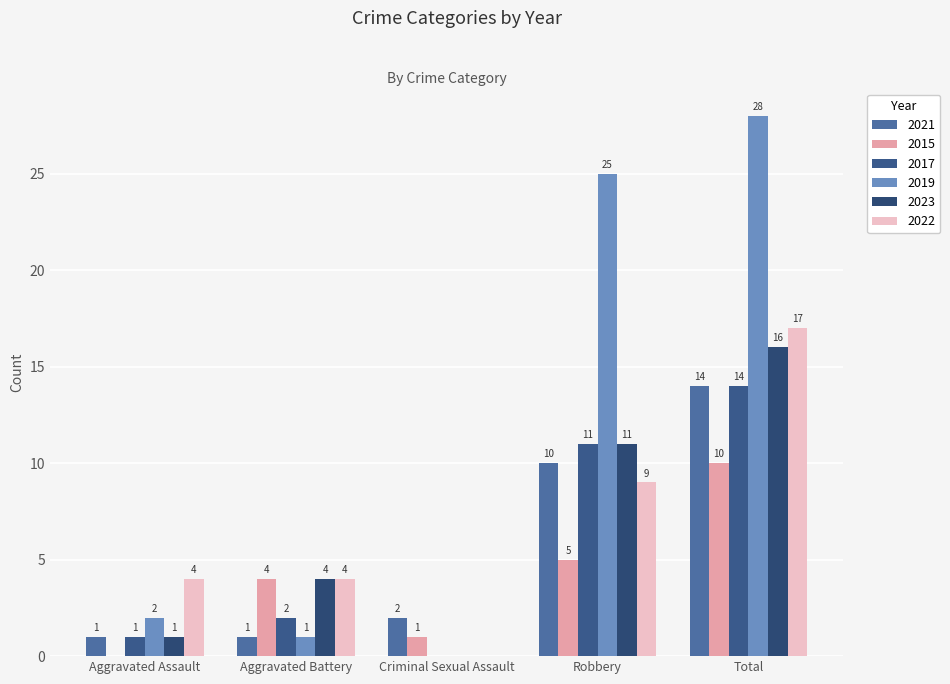

List the labels in order of 2023 value, largest first.

Total, Robbery, Aggravated Battery, Aggravated Assault, Criminal Sexual Assault